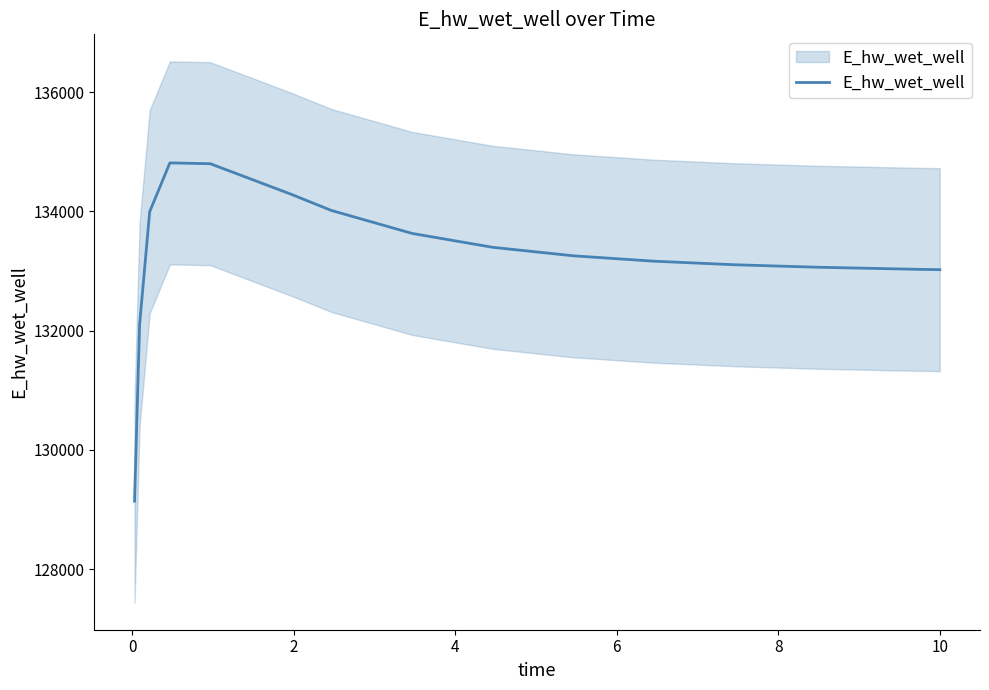

What is the label of the 9th point from the left?

8